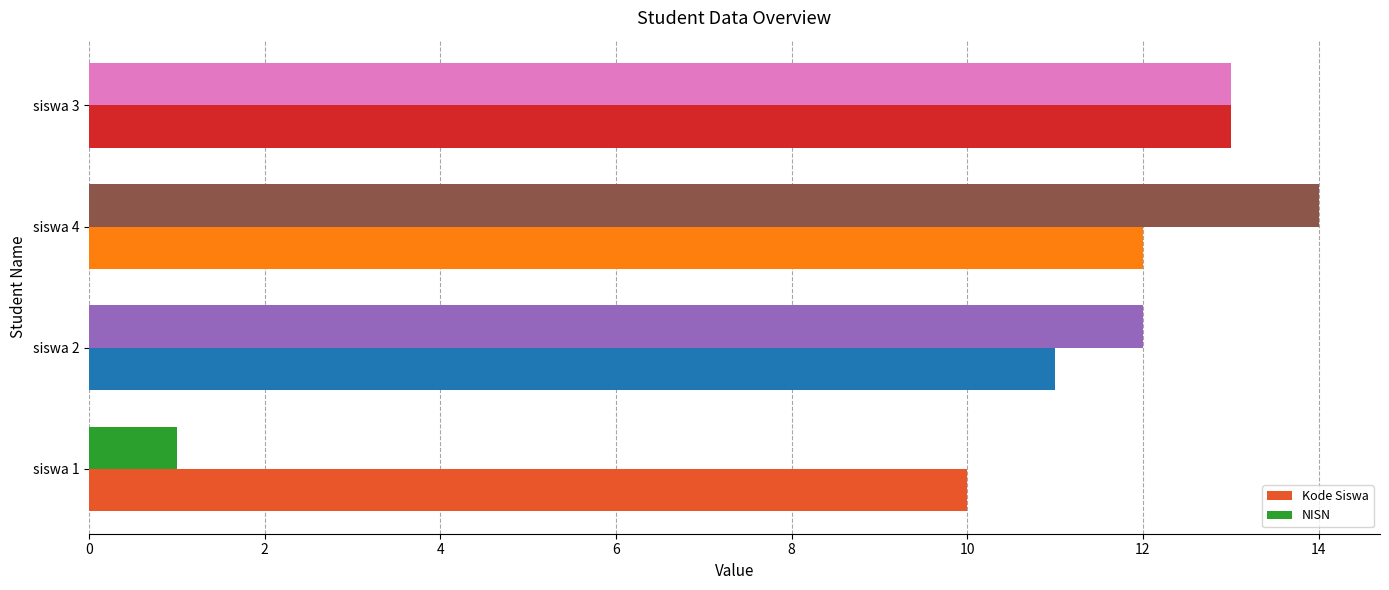

What is the difference between the maximum and second lowest values in the NISN series?

2